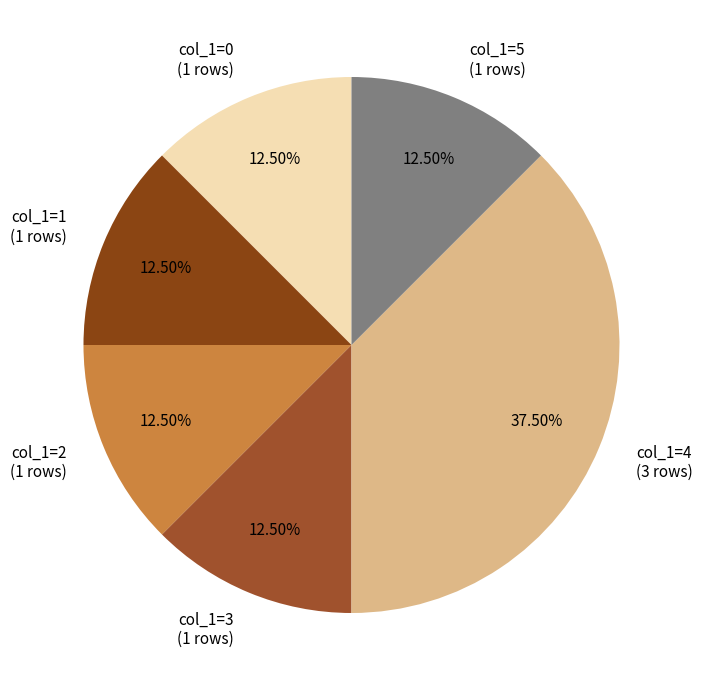

Do col_1=2 (1 rows) and col_1=5 (1 rows) together represent more than half of the pie?

No